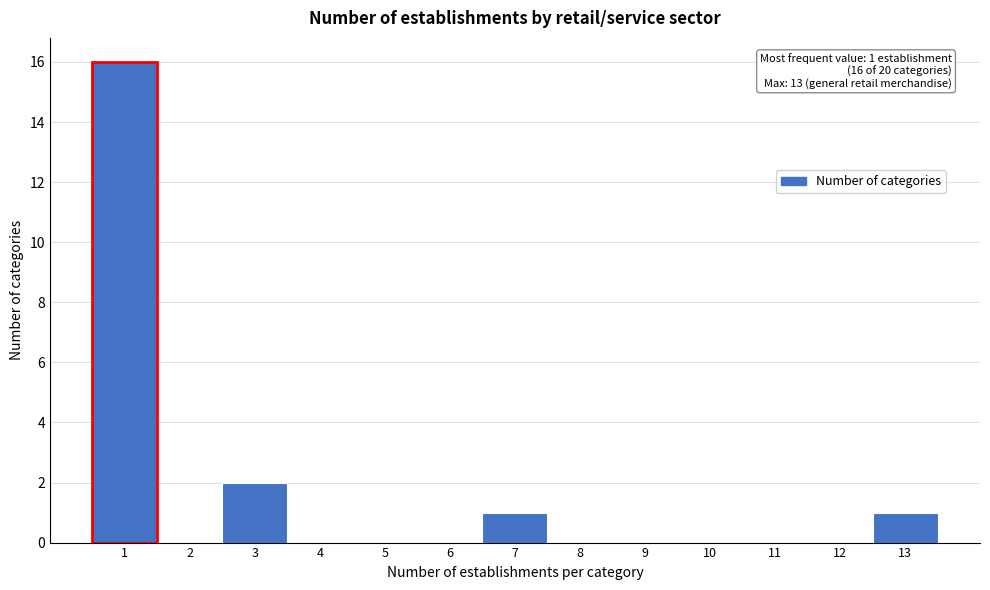

Over which range of the x-axis is the bar tallest?

0.5 to 1.5